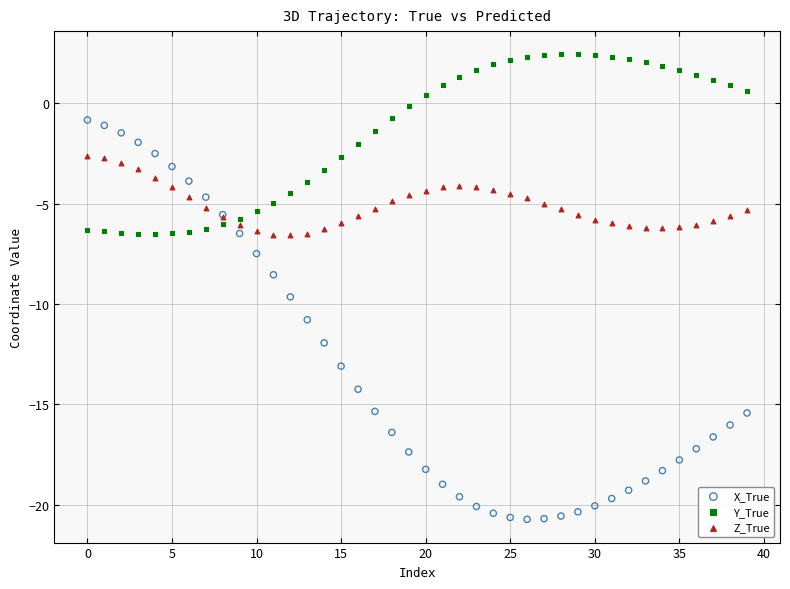

Which series has the largest Y range (max minus min)?

X_True